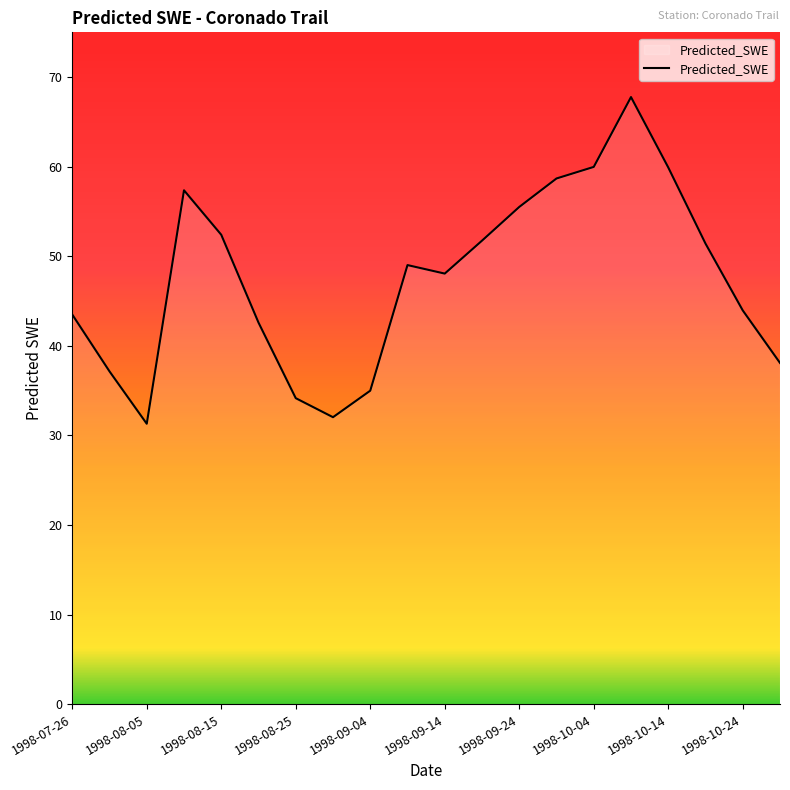

What is the minimum value shown in the chart?

31.3